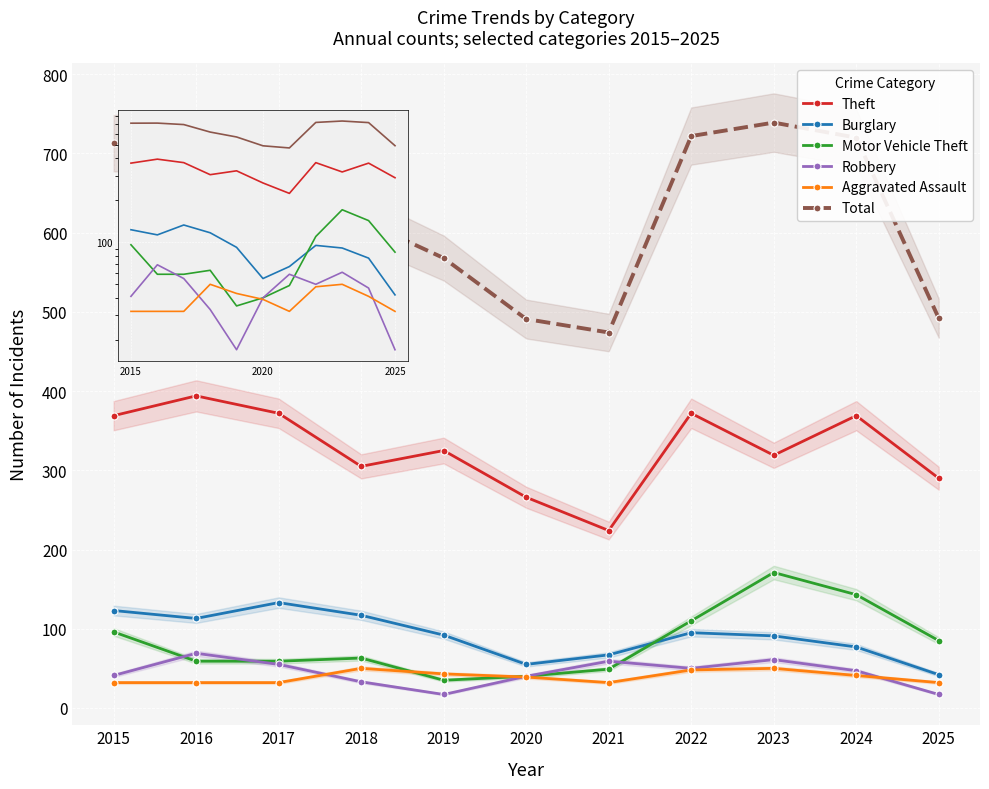

Rank the categories by Theft value from highest to lowest.

2016, 2017, 2022, 2015, 2024, 2019, 2023, 2018, 2025, 2020, 2021